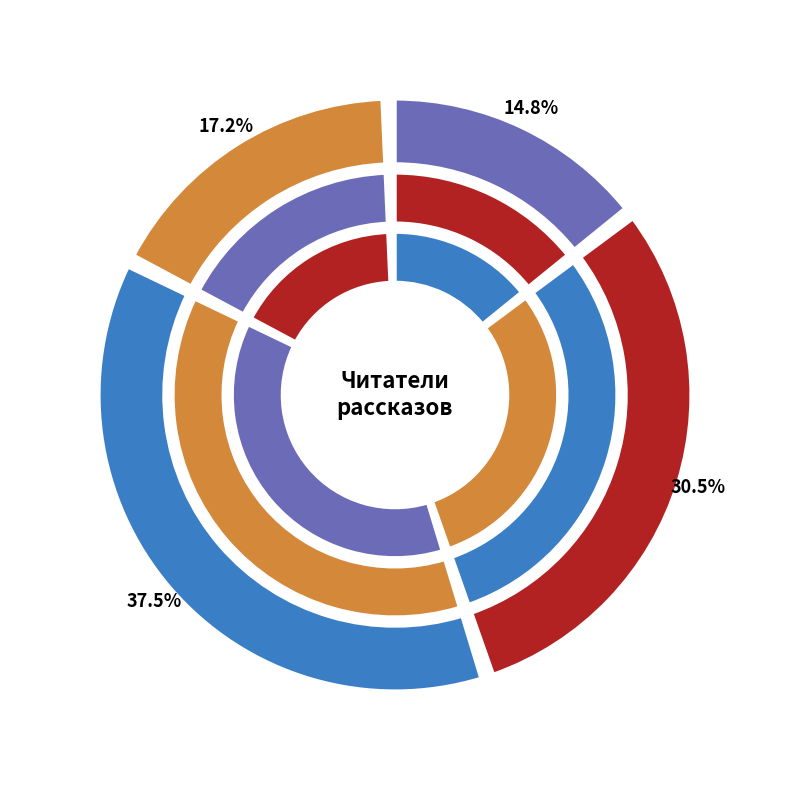

To the nearest percent, what portion does Л.Ю.К. - я не совсем твой отец. represent?

9%